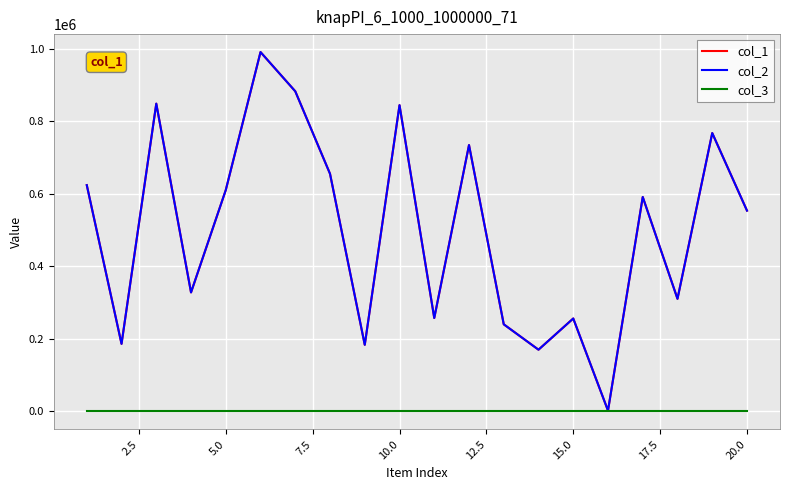

Rank the series by their maximum value, from lowest to highest.

col_3, col_1, col_2